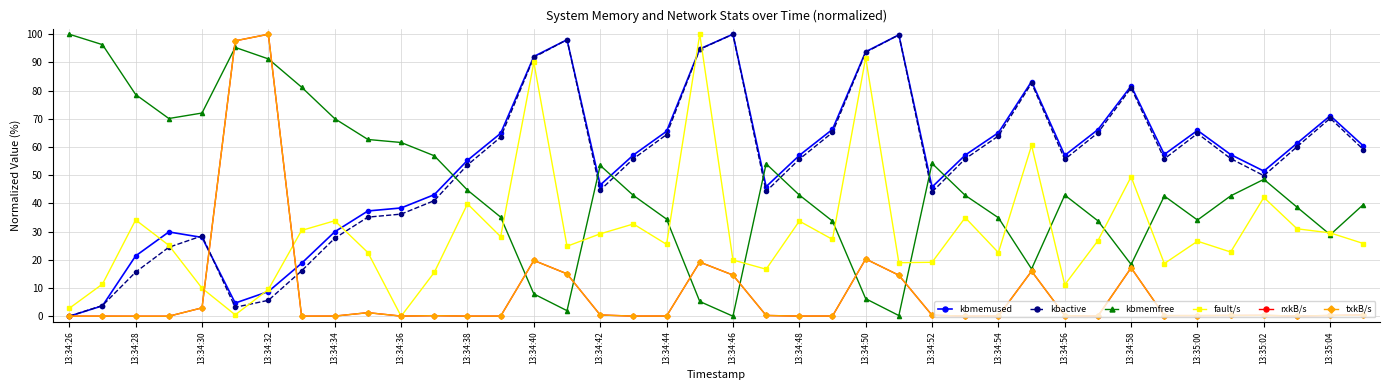

Does the chart have visible grid lines?

Yes